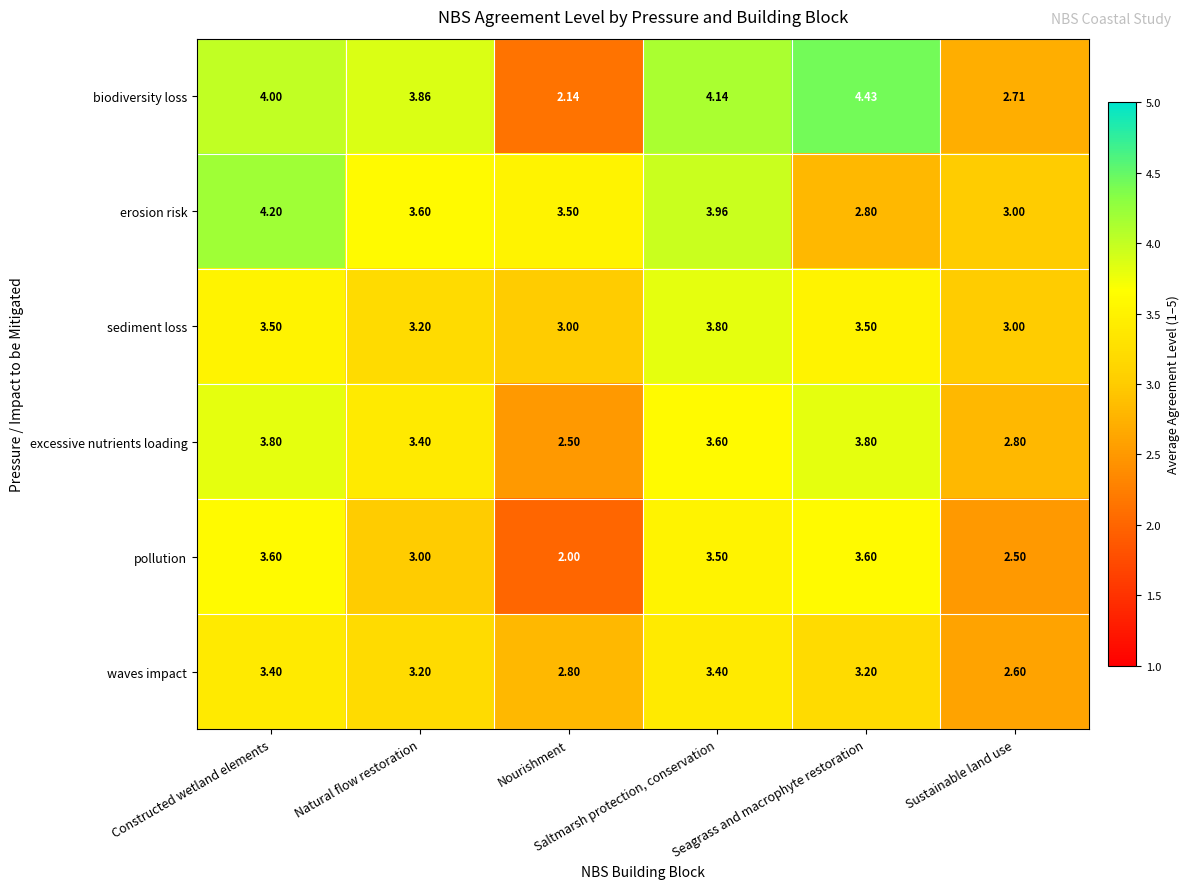

Which series has the widest spread of values?

biodiversity loss